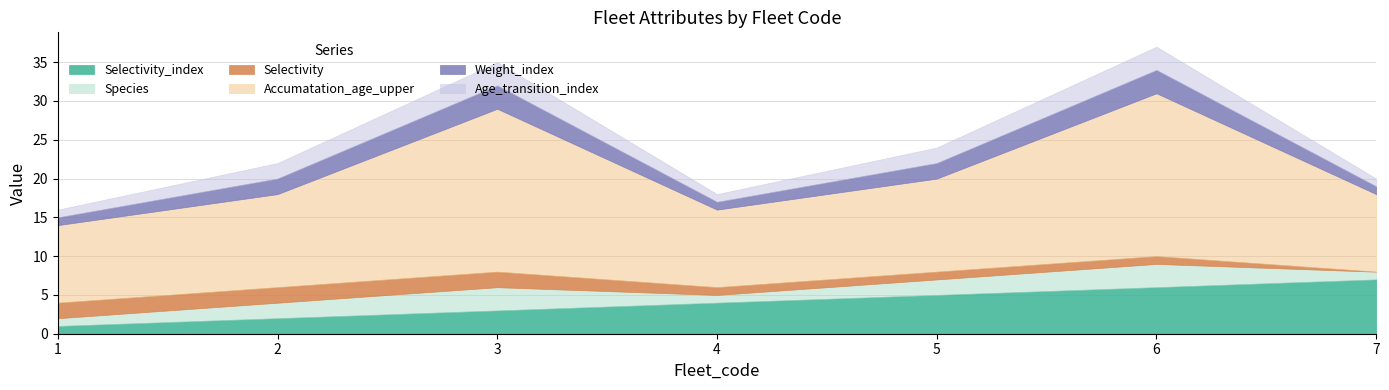

How many lines are shown in the chart?

6